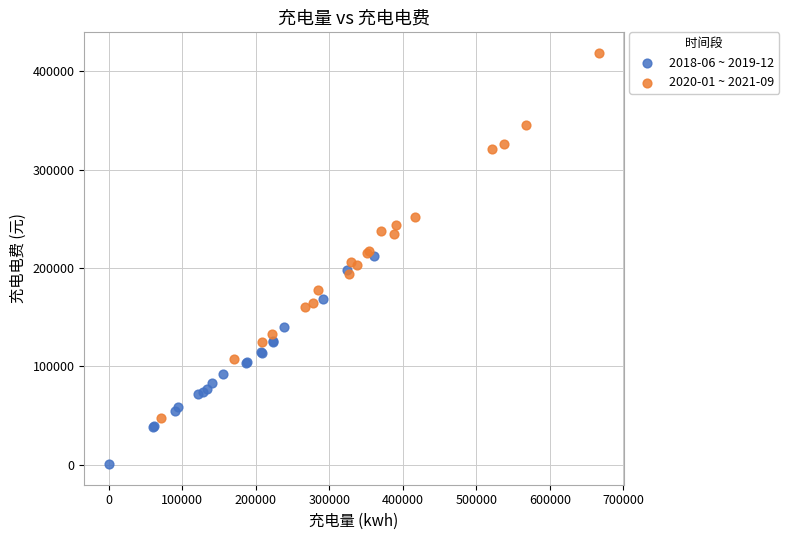

Which series reaches the minimum Y coordinate?

2018-06 ~ 2019-12